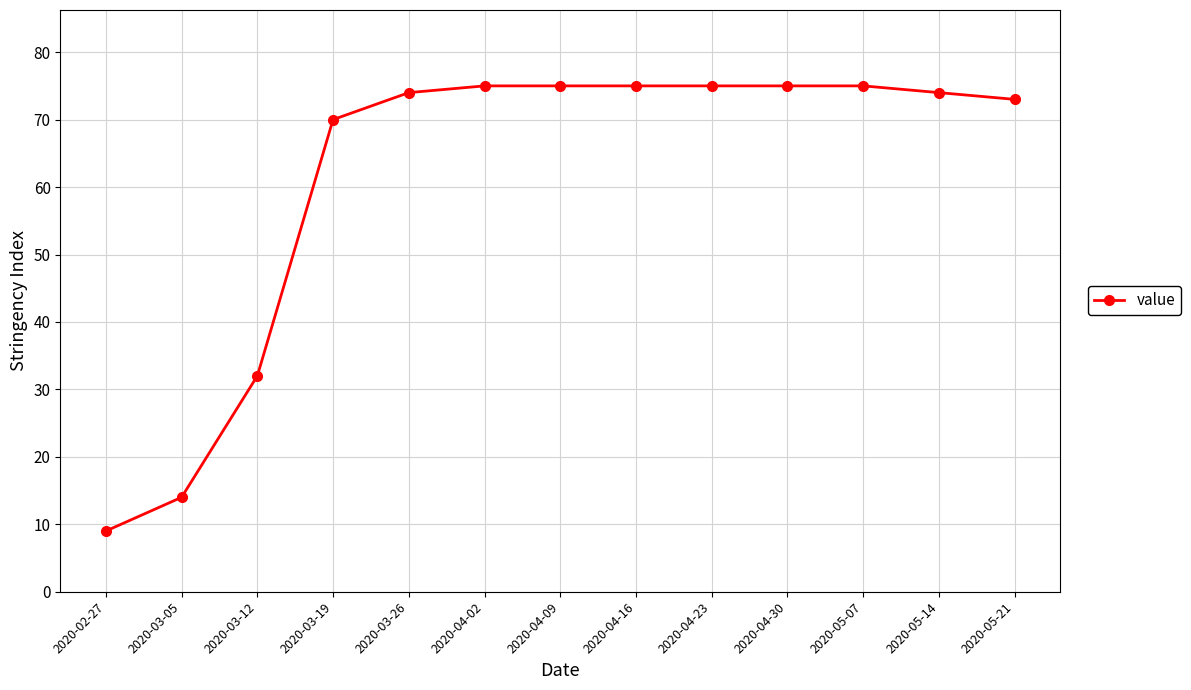

Reading left to right, list all the values displayed in this chart.

2020-02-27=9	2020-03-05=14	2020-03-12=32	2020-03-19=70	2020-03-26=74	2020-04-02=75	2020-04-09=75	2020-04-16=75	2020-04-23=75	2020-04-30=75	2020-05-07=75	2020-05-14=74	2020-05-21=73